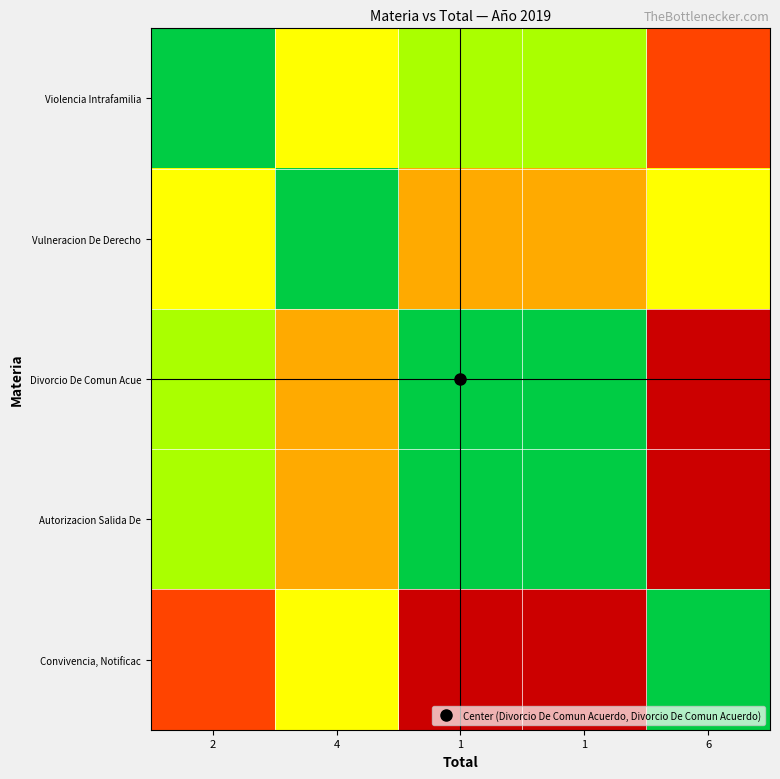

Which category has the highest value across all series?

6